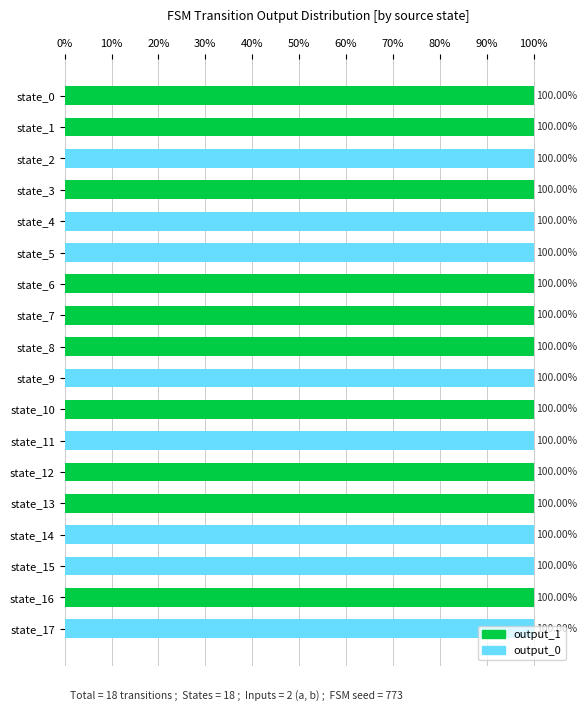

What is the sum of all output_1 values?

1000